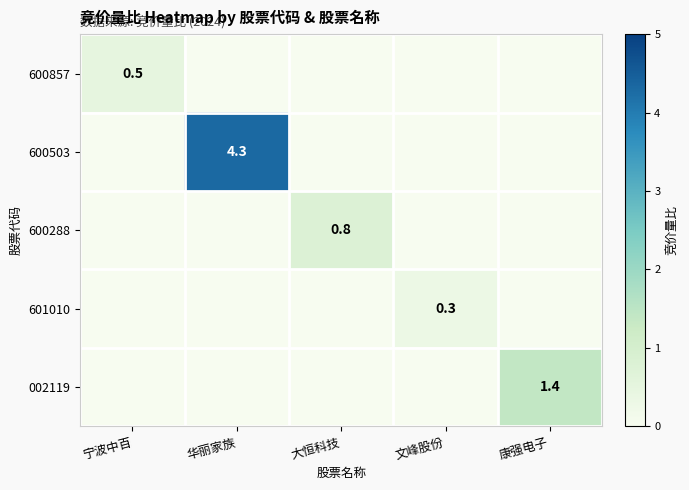

What is the difference between the highest and lowest values at 宁波中百?

0.5